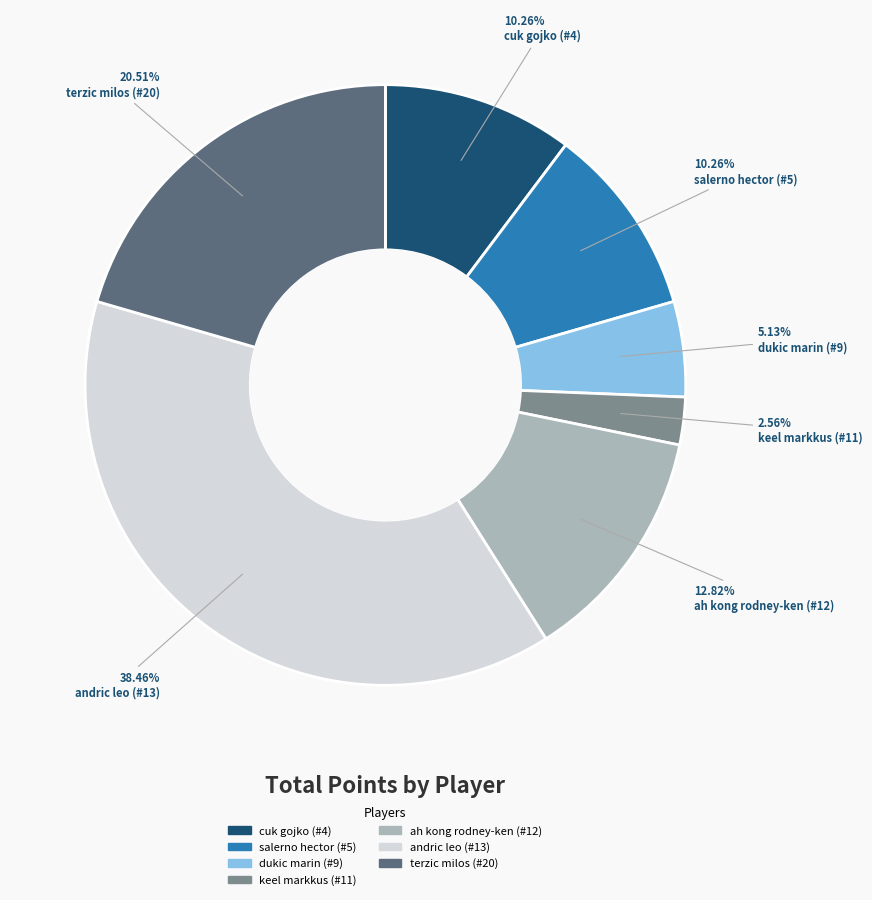

Count the number of slices in the pie.

7